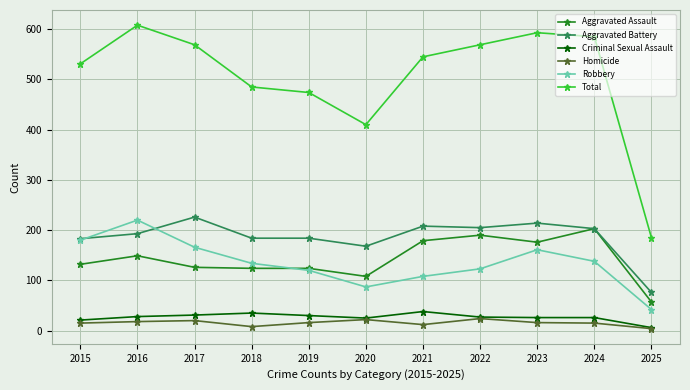

Does the chart have visible grid lines?

Yes